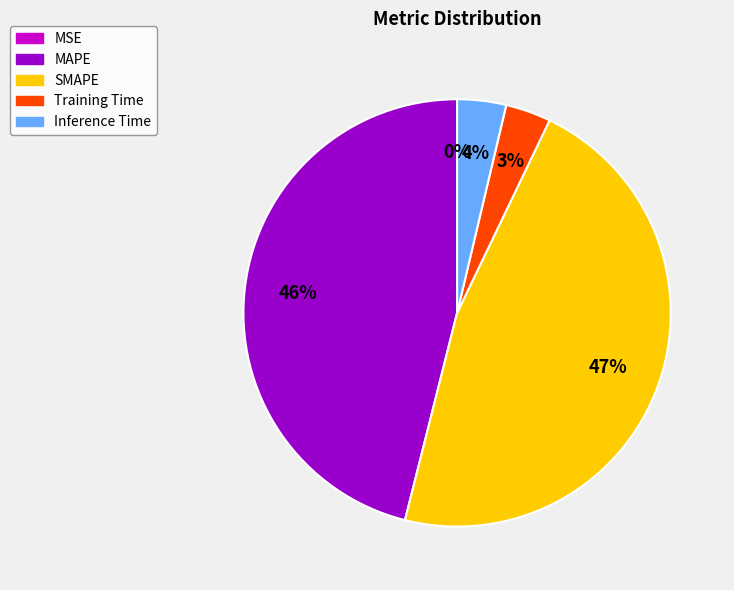

Count the number of slices in the pie.

5